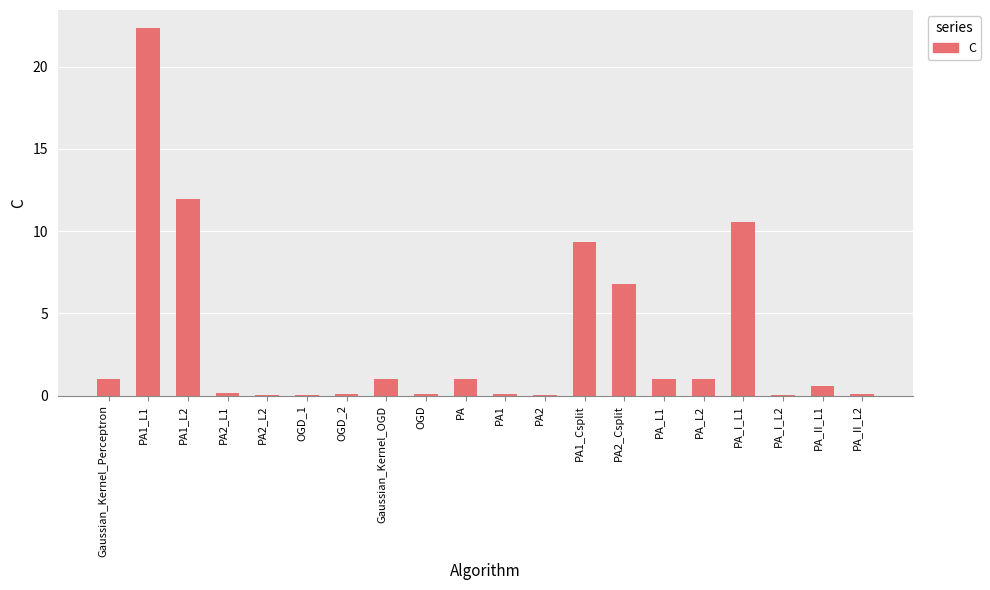

What is the sum of all values?

67.3